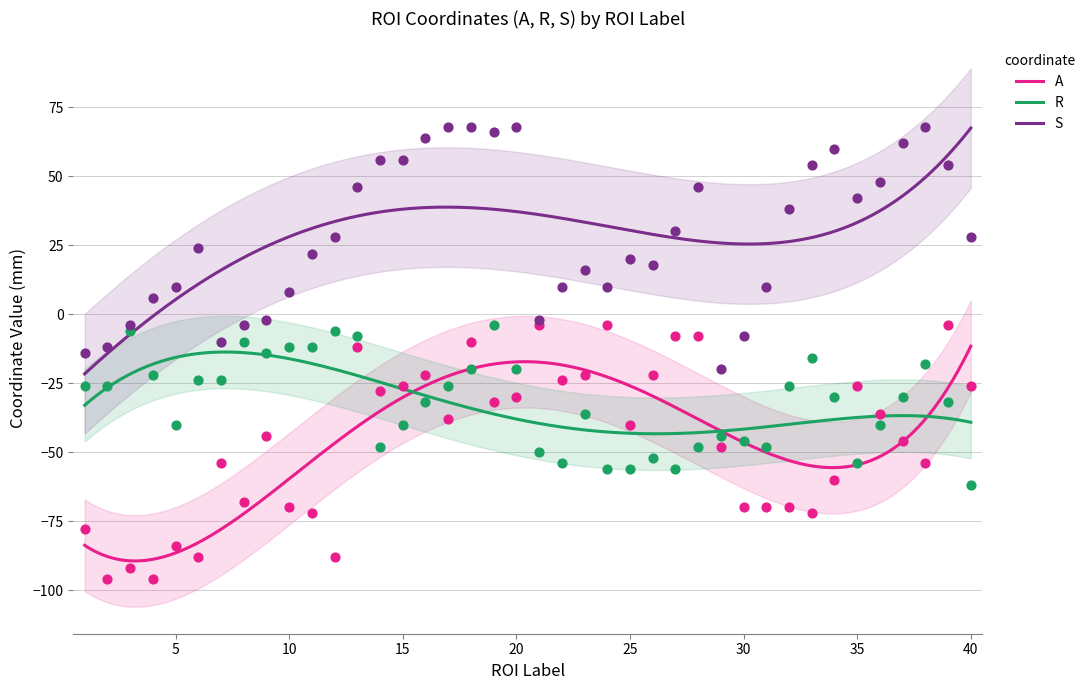

At how many categories does at least one series exceed -54?

40